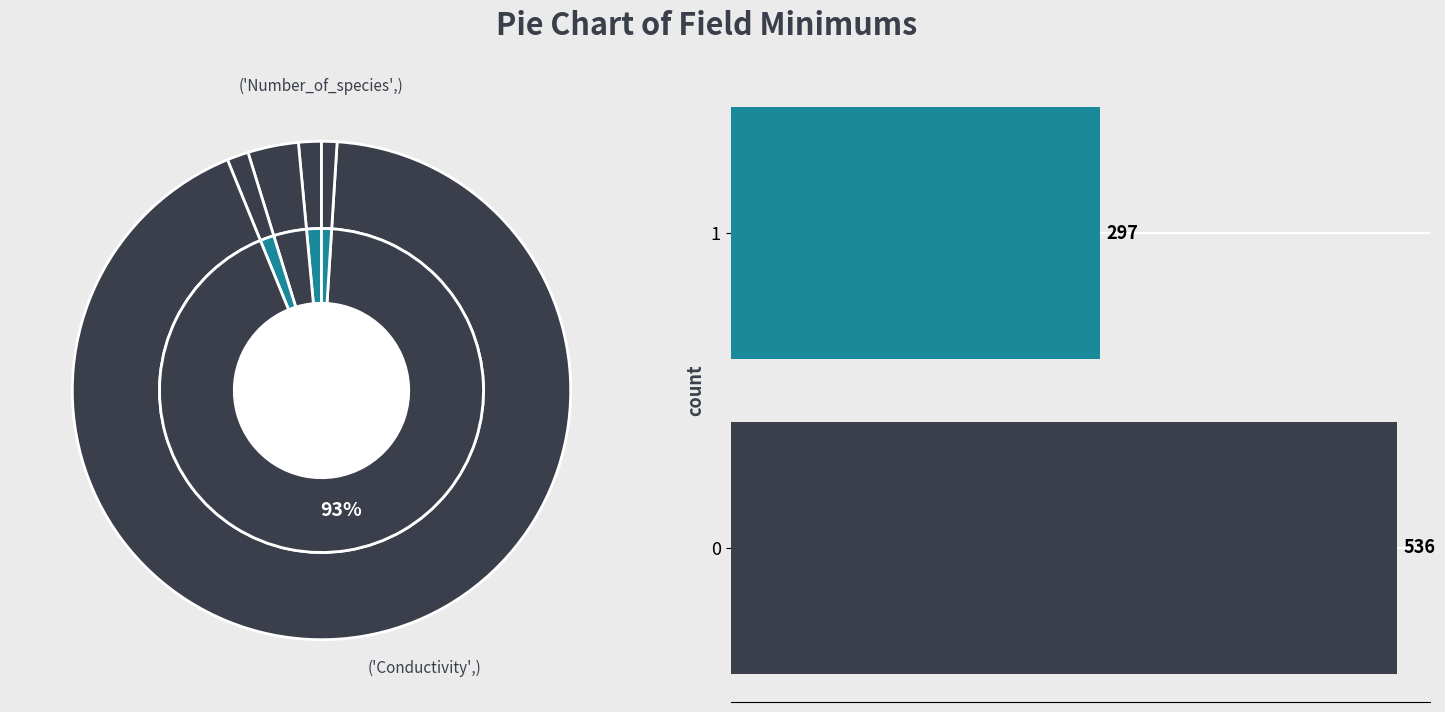

Approximately how many times larger is the value at 1 compared to 0?

0.6